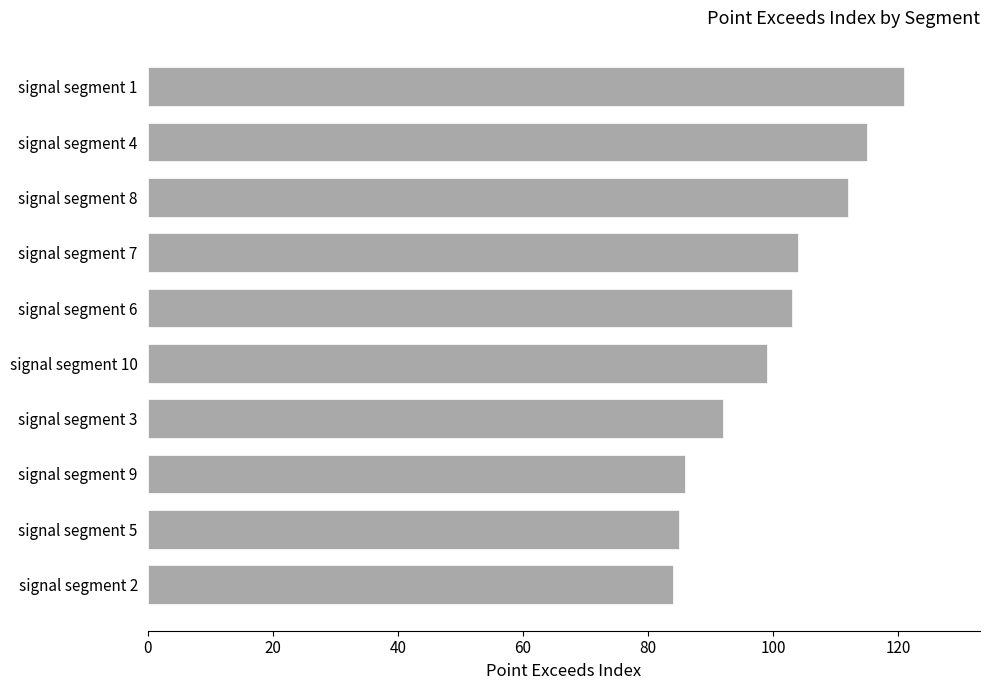

What is the sum of all values?

1001